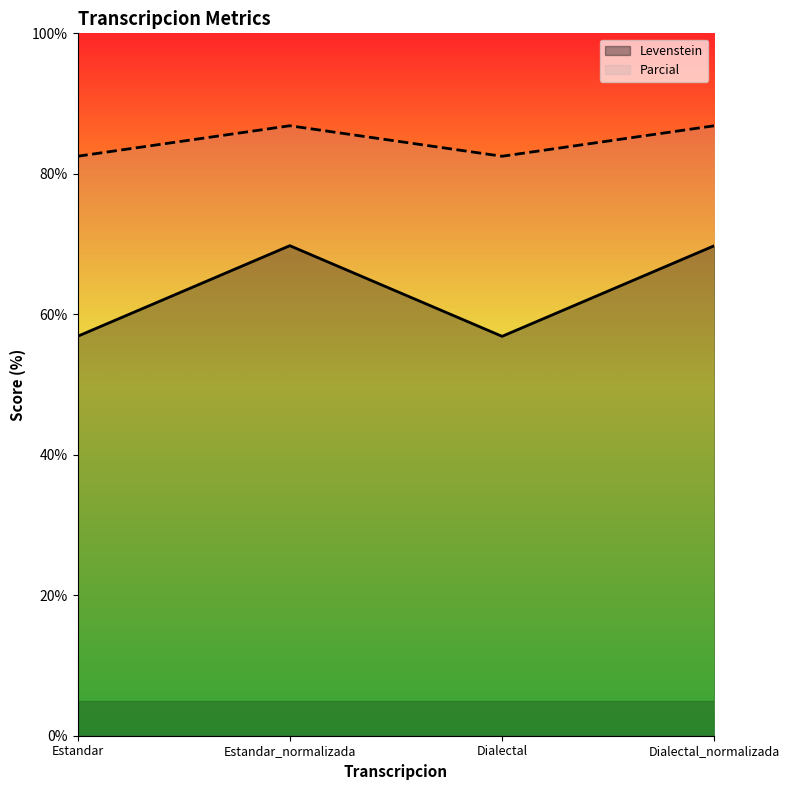

How many lines are shown in the chart?

2